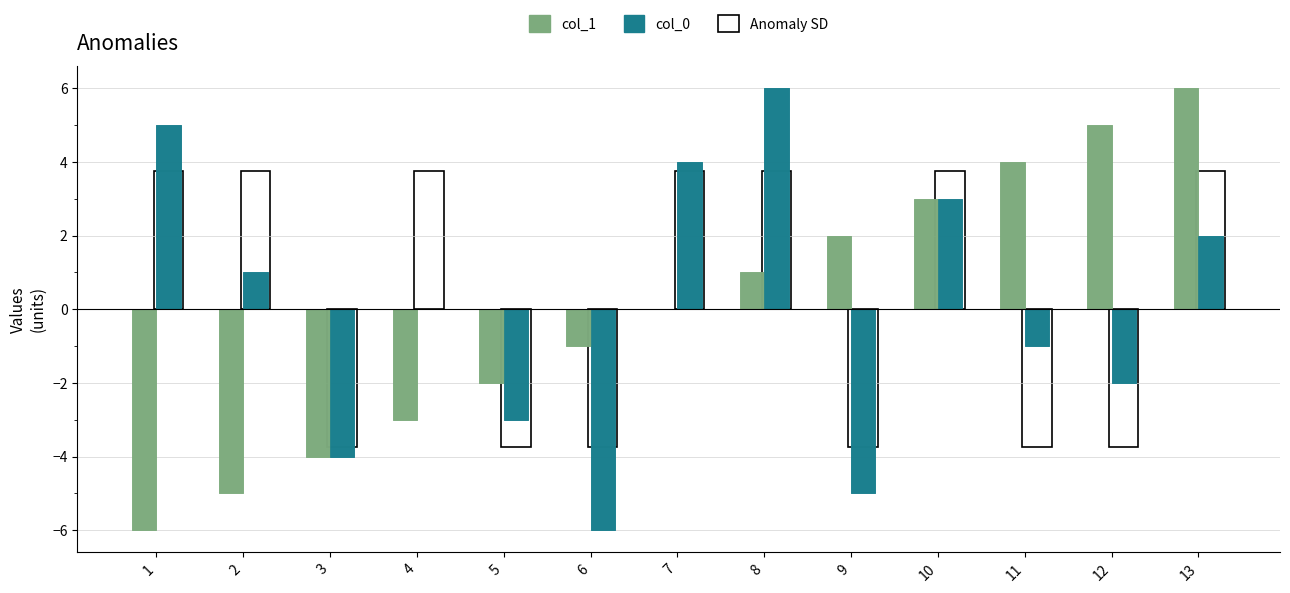

Which category has the lowest value in the col_0 series?

6